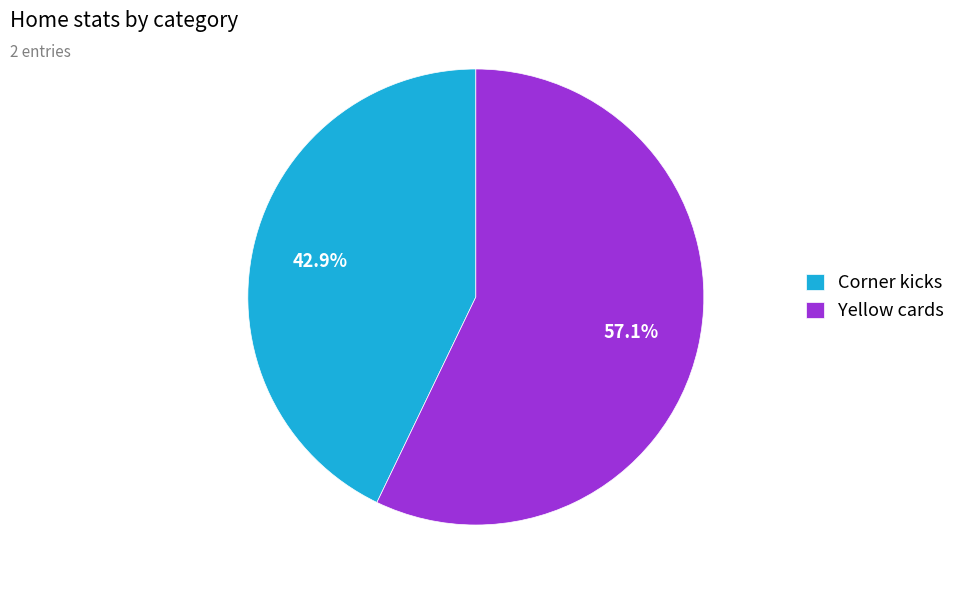

To the nearest percent, what is the difference between the largest and smallest slice percentages?

14%